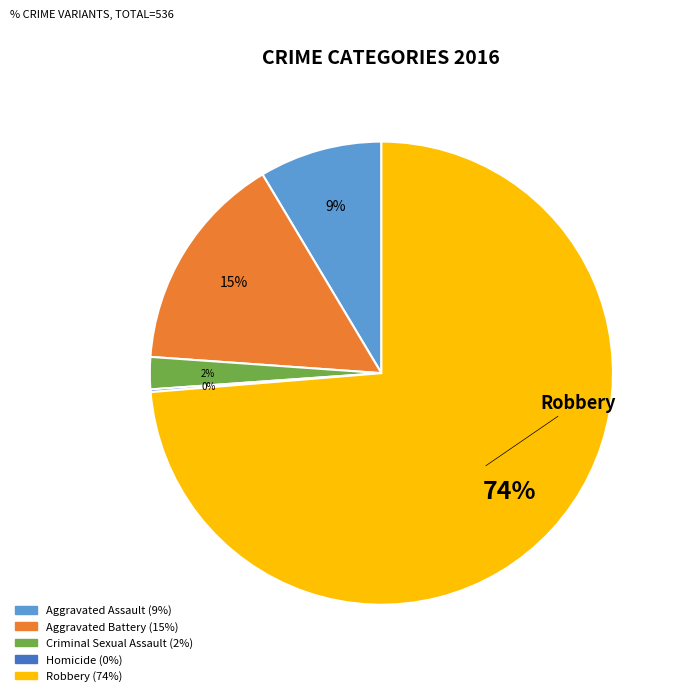

Is there a majority slice in this chart?

Yes